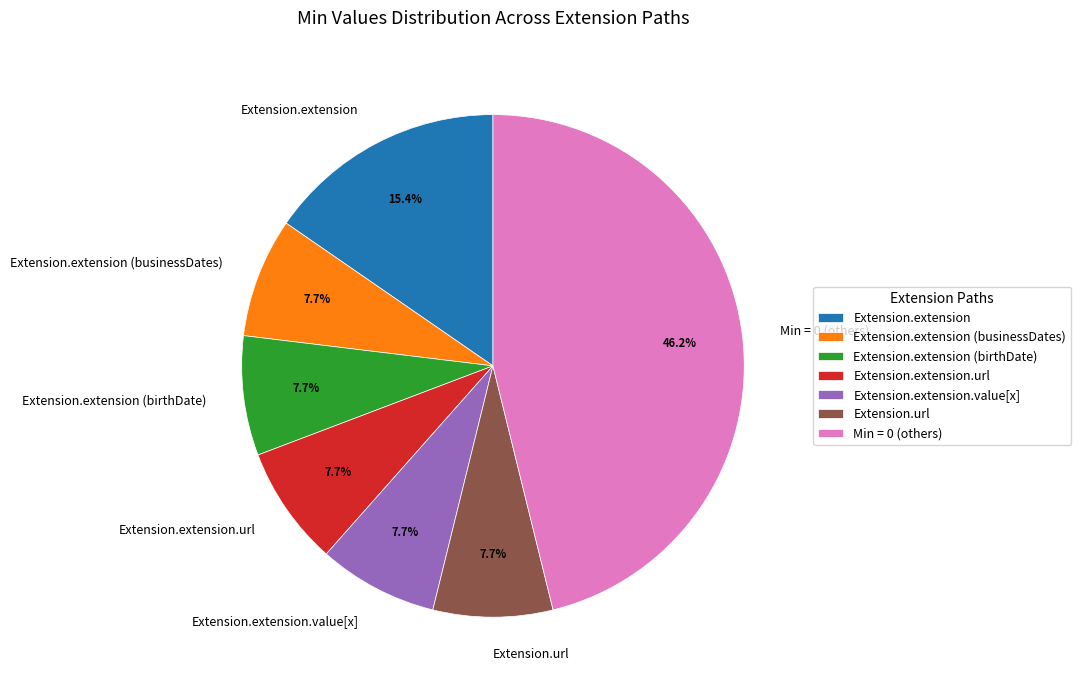

Which category has the biggest portion of the pie?

Min = 0 (others)